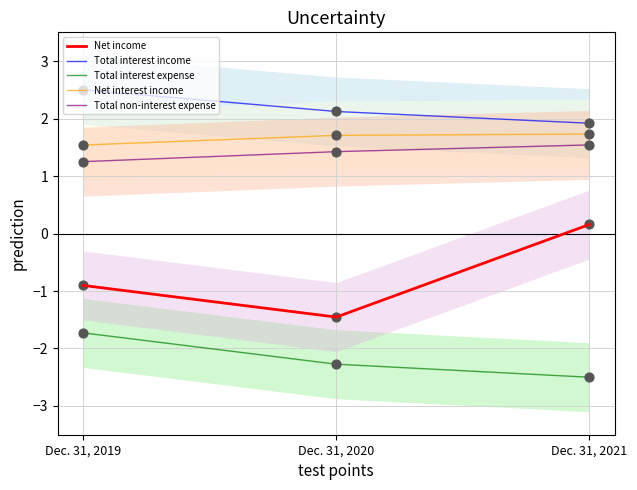

What is the total value across all series at Dec. 31, 2020?

1.5